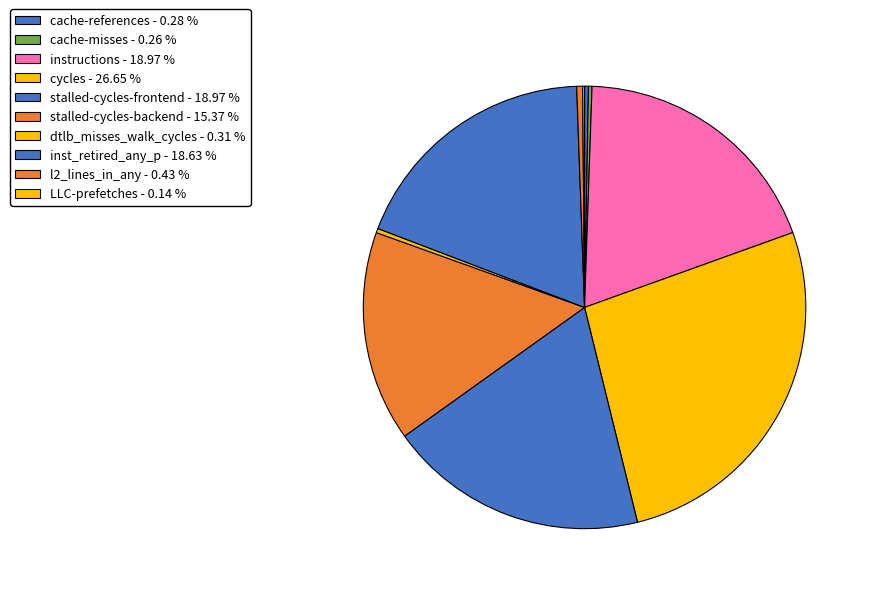

How many segments does this pie chart have?

10